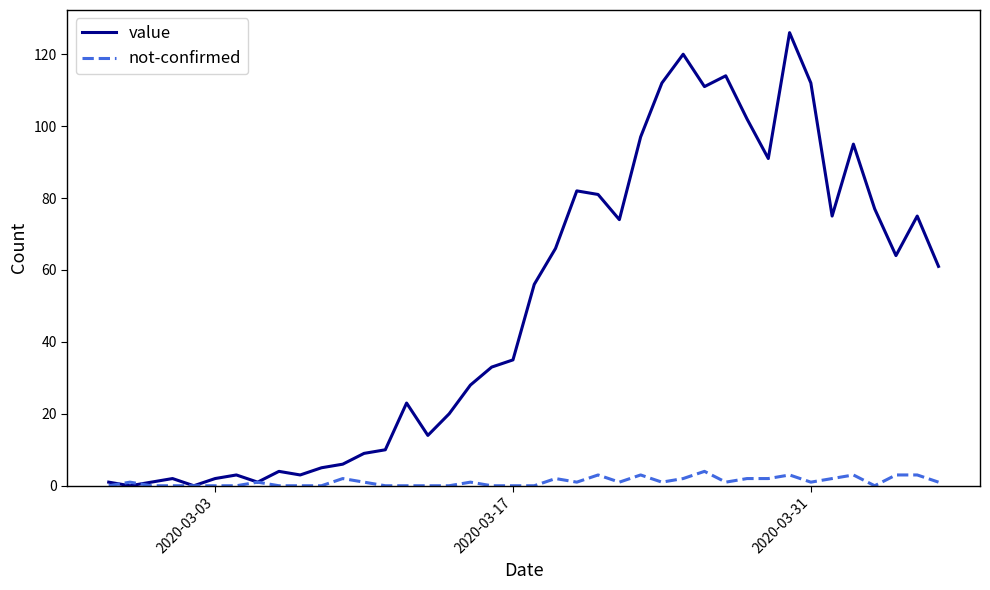

How many series are shown in this chart?

2